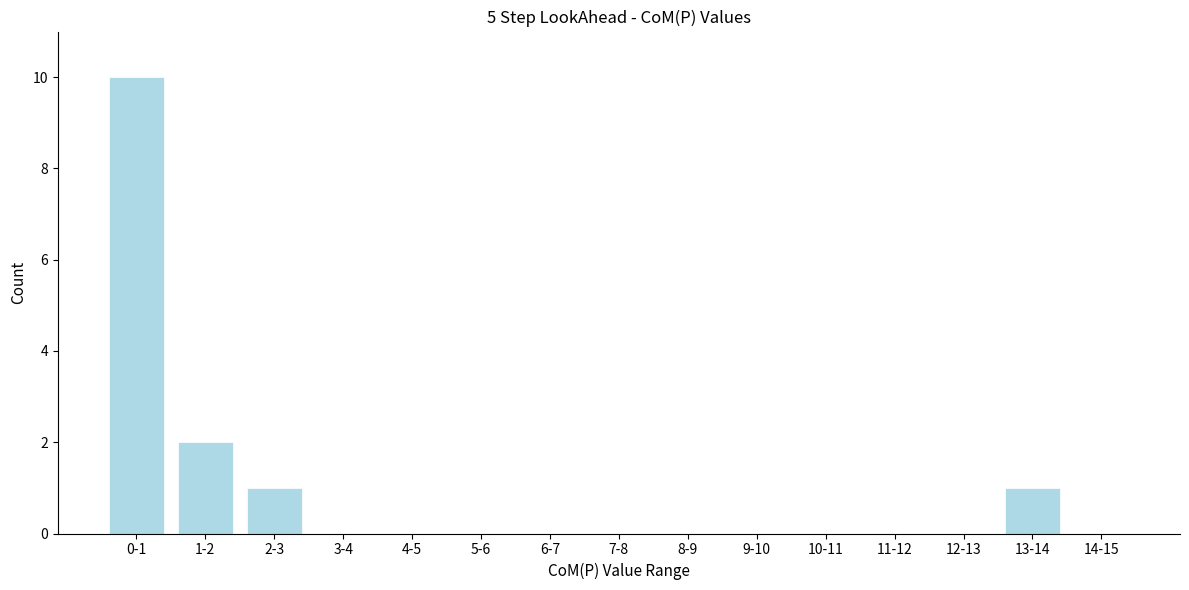

Reading left to right, transcribe all the data shown in this chart.

0-1=10	1-2=2	2-3=1	3-4=0	4-5=0	5-6=0	6-7=0	7-8=0	8-9=0	9-10=0	10-11=0	11-12=0	12-13=0	13-14=1	14-15=0